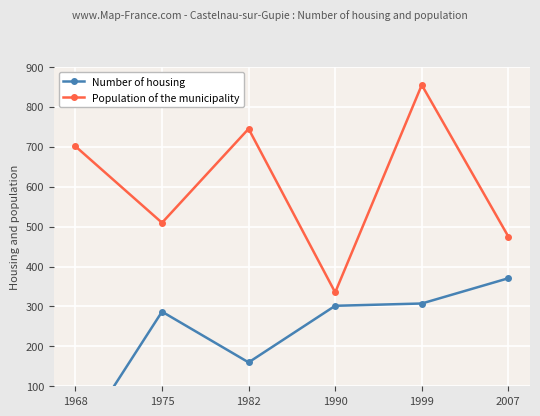

What is the spread (max minus min) of values at 2007?

104.4